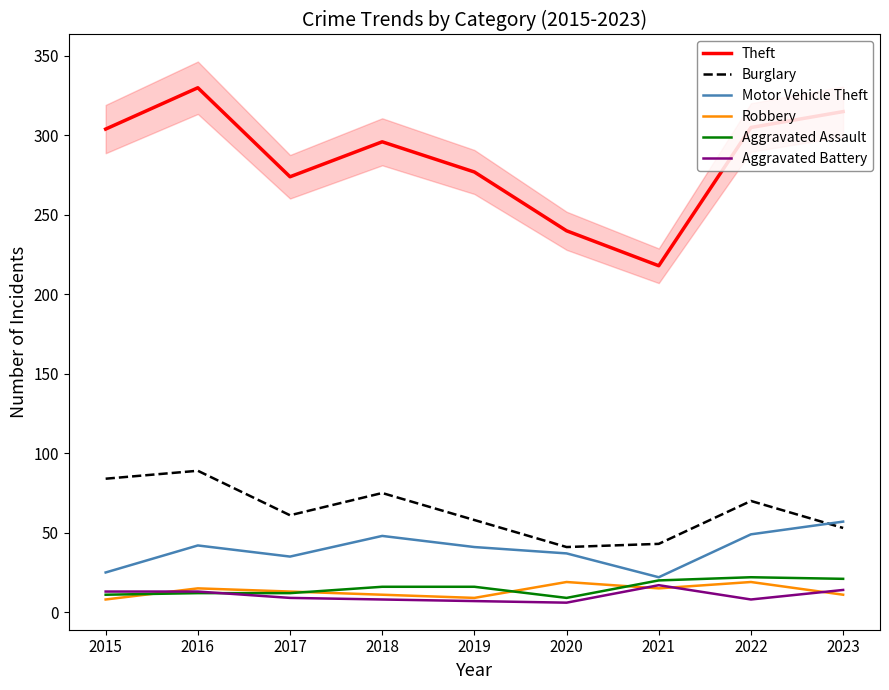

What is the minimum value for Burglary?

41